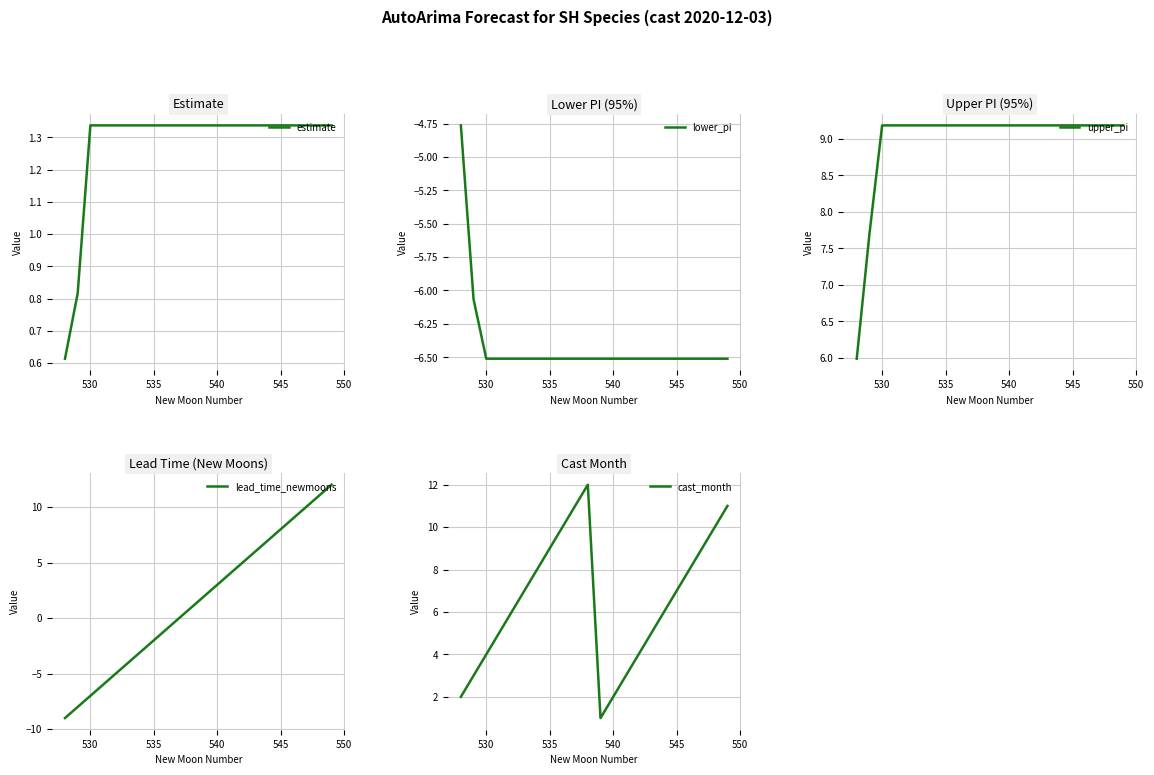

At which label does estimate first exceed 1?

530